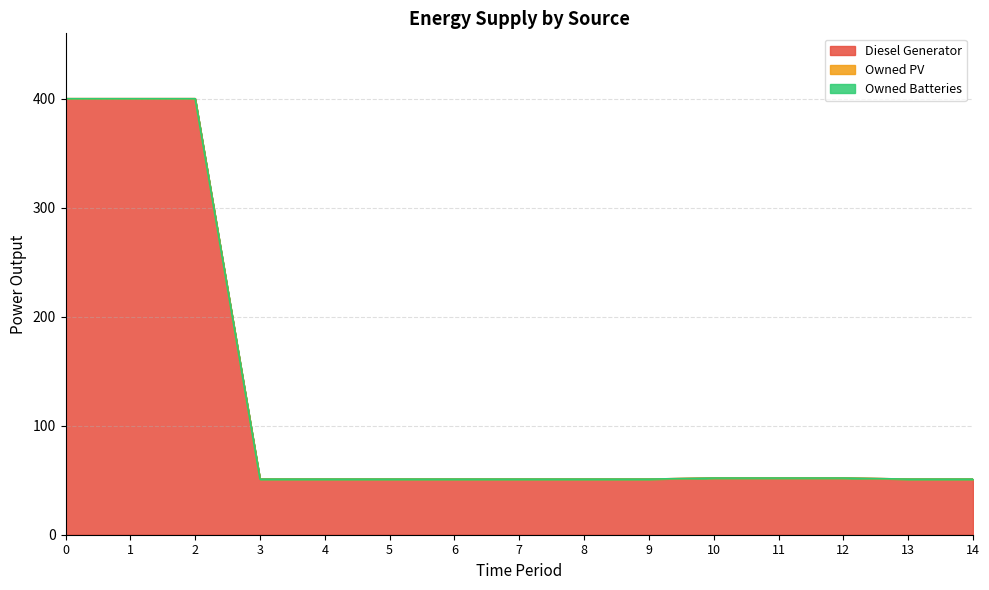

Reading left to right, extract all data points from this chart.

Diesel Generator: 0=400.0	1=400.0	2=400.0	3=51.0	4=51.0	5=51.0	6=51.0	7=51.0	8=51.0	9=51.0	10=52.0	11=52.0	12=52.0	13=51.0	14=51.0
Owned PV: 0=0.0	1=0.0	2=0.0	3=0.0	4=0.0	5=0.0	6=0.0	7=0.0	8=0.0	9=0.0	10=0.0	11=0.0	12=0.0	13=0.0	14=0.0
Owned Batteries: 0=0.0	1=0.0	2=0.0	3=0.0	4=0.0	5=0.0	6=0.0	7=0.0	8=0.0	9=0.0	10=0.0	11=0.0	12=0.0	13=0.0	14=0.0